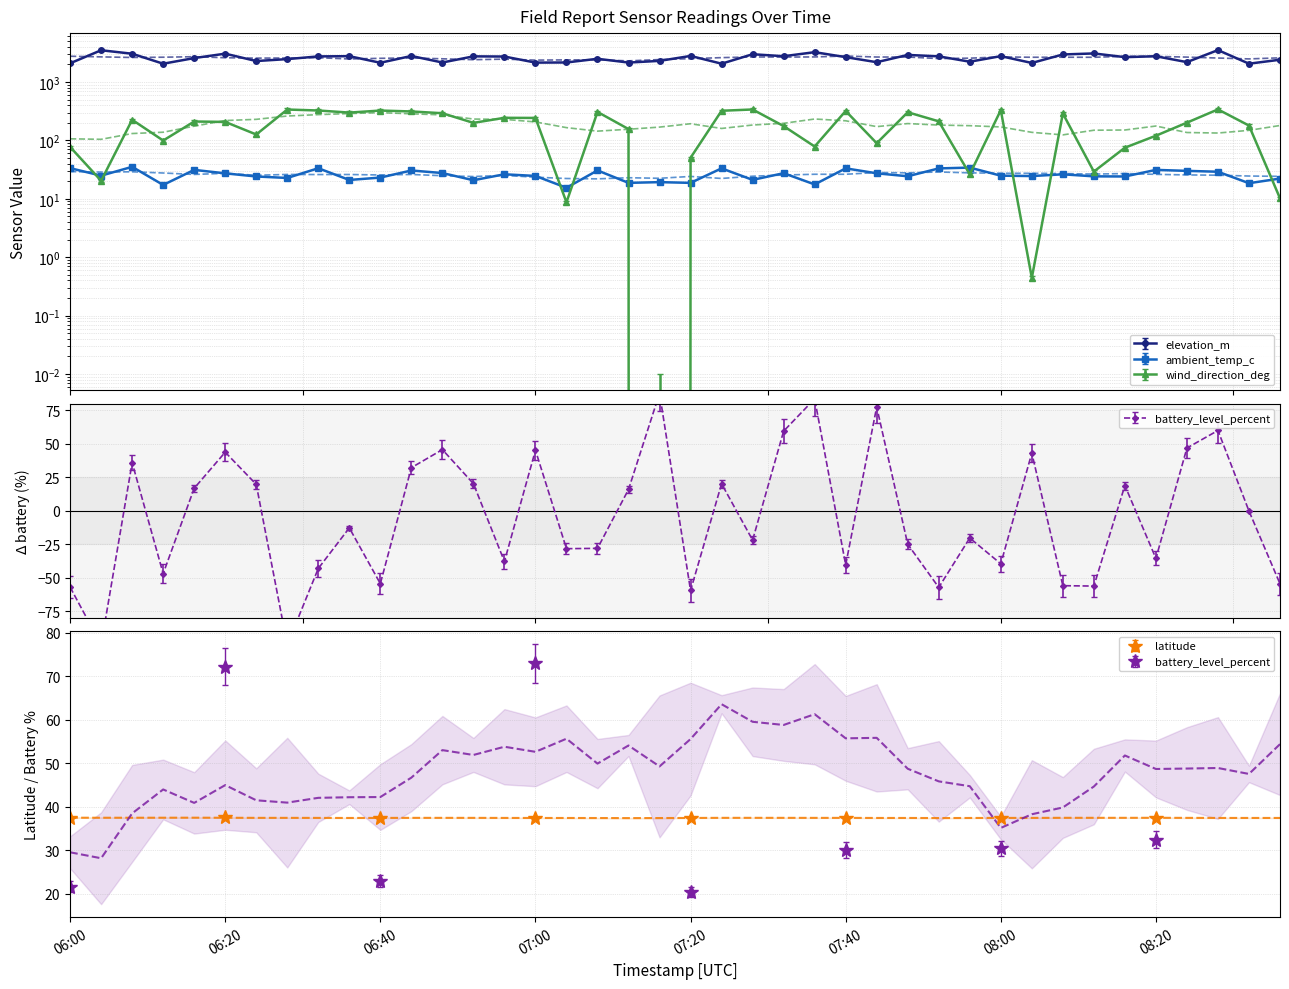

Which series has the largest range (max minus min)?

elevation_m